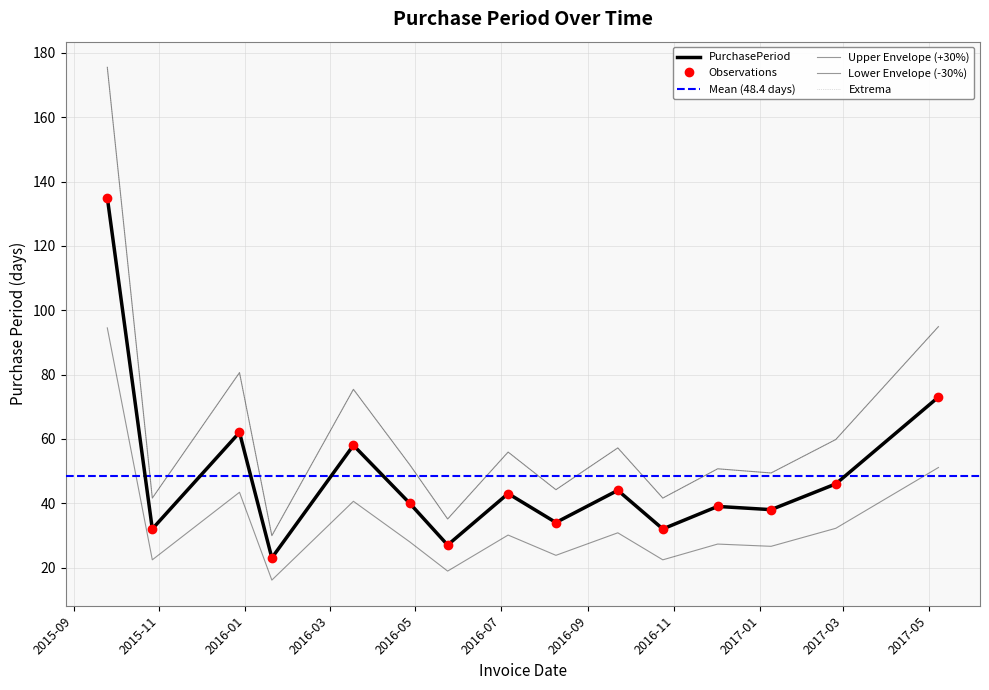

Read the value at 2017-01-09.

38